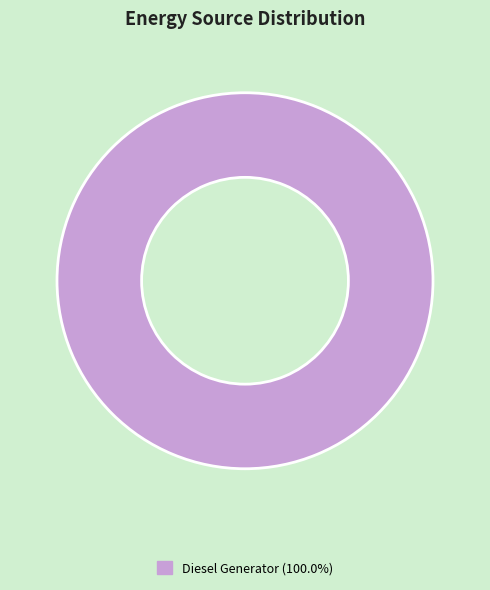

Is there a majority slice in this chart?

Yes